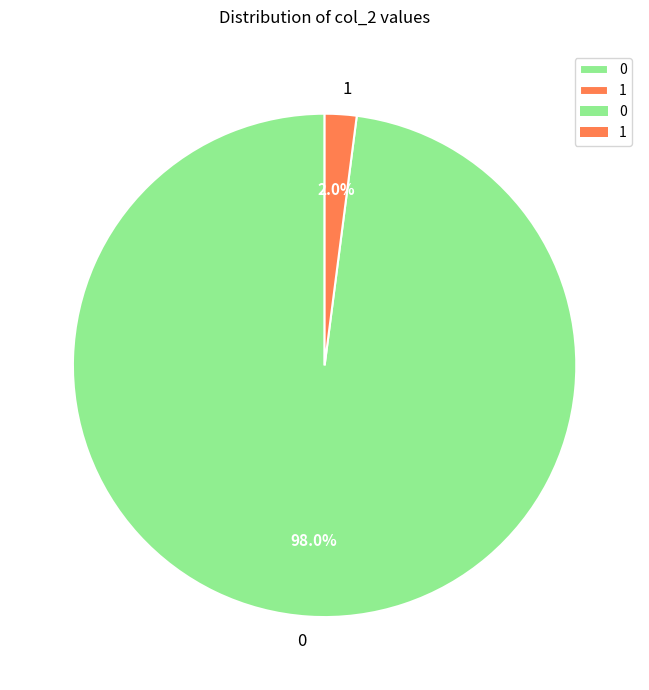

Rank the categories by value from highest to lowest.

0, 1